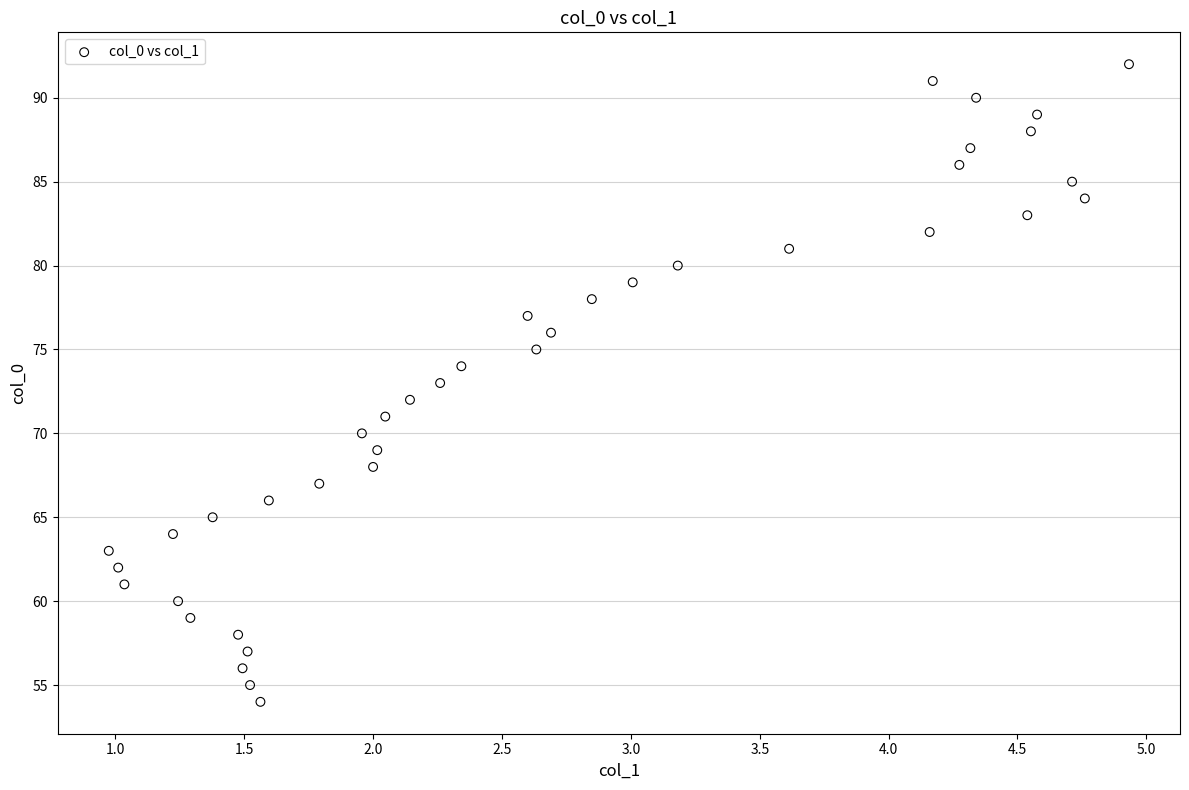

What is the range of Y values (max minus min)?

38